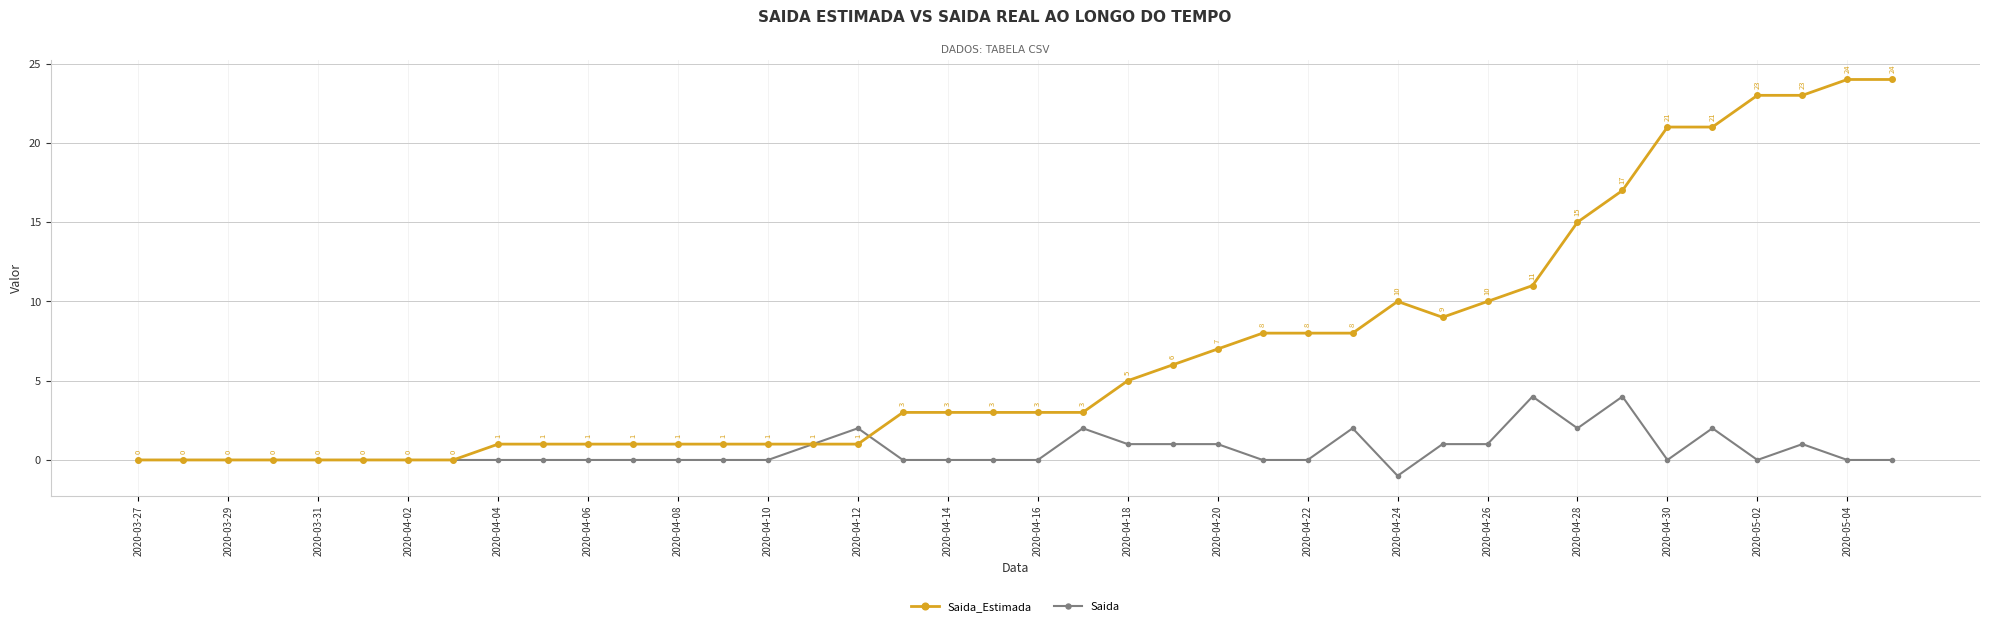

Which series has the widest spread of values?

Saida_Estimada